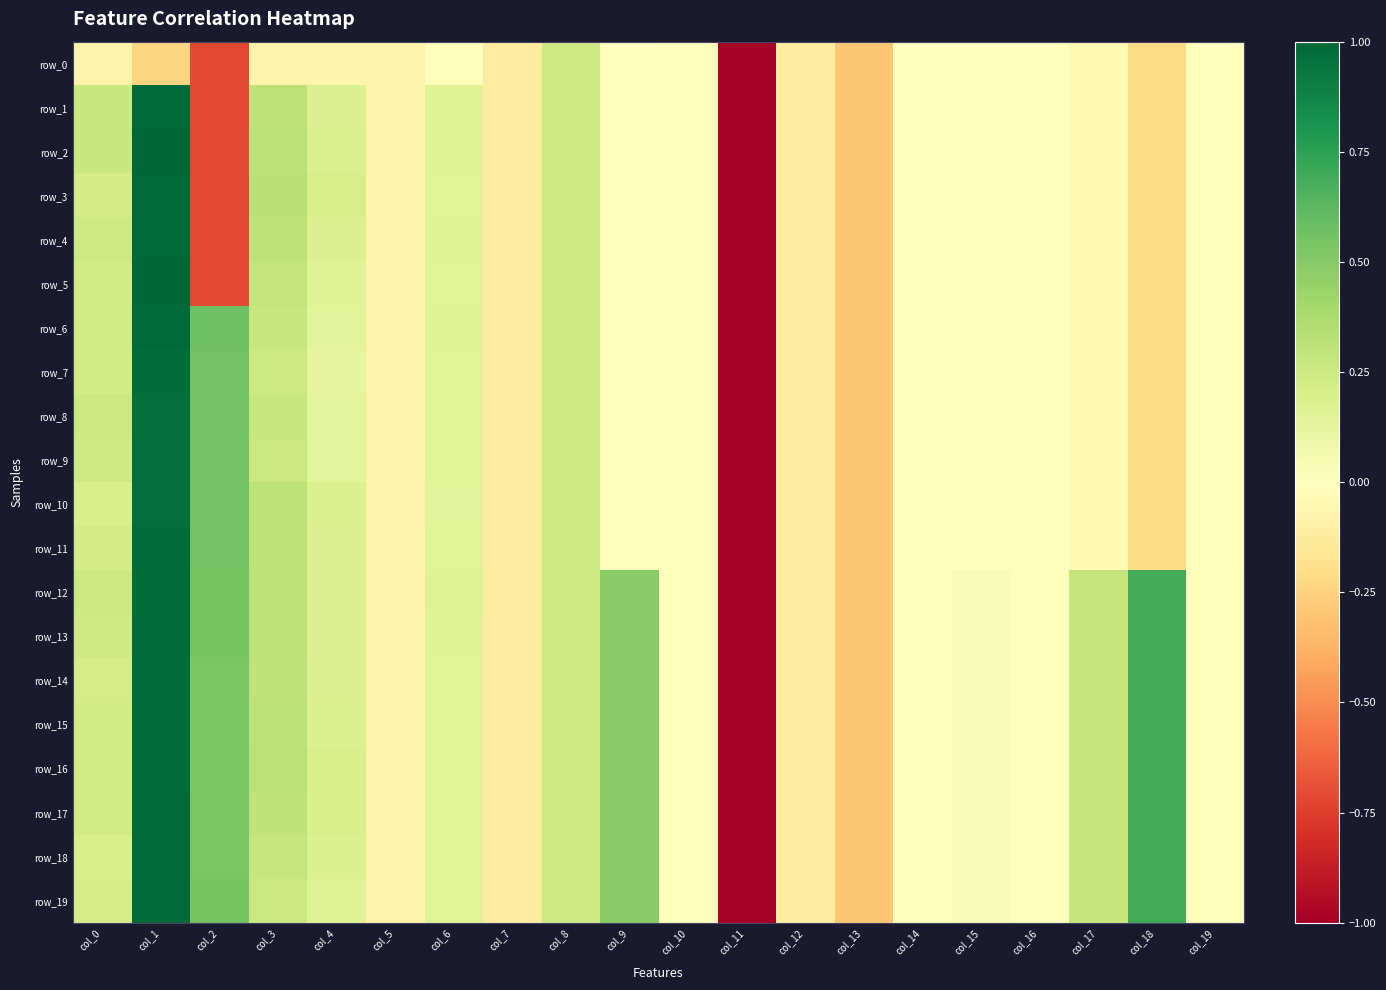

What is the minimum value shown in the chart?

-5.1